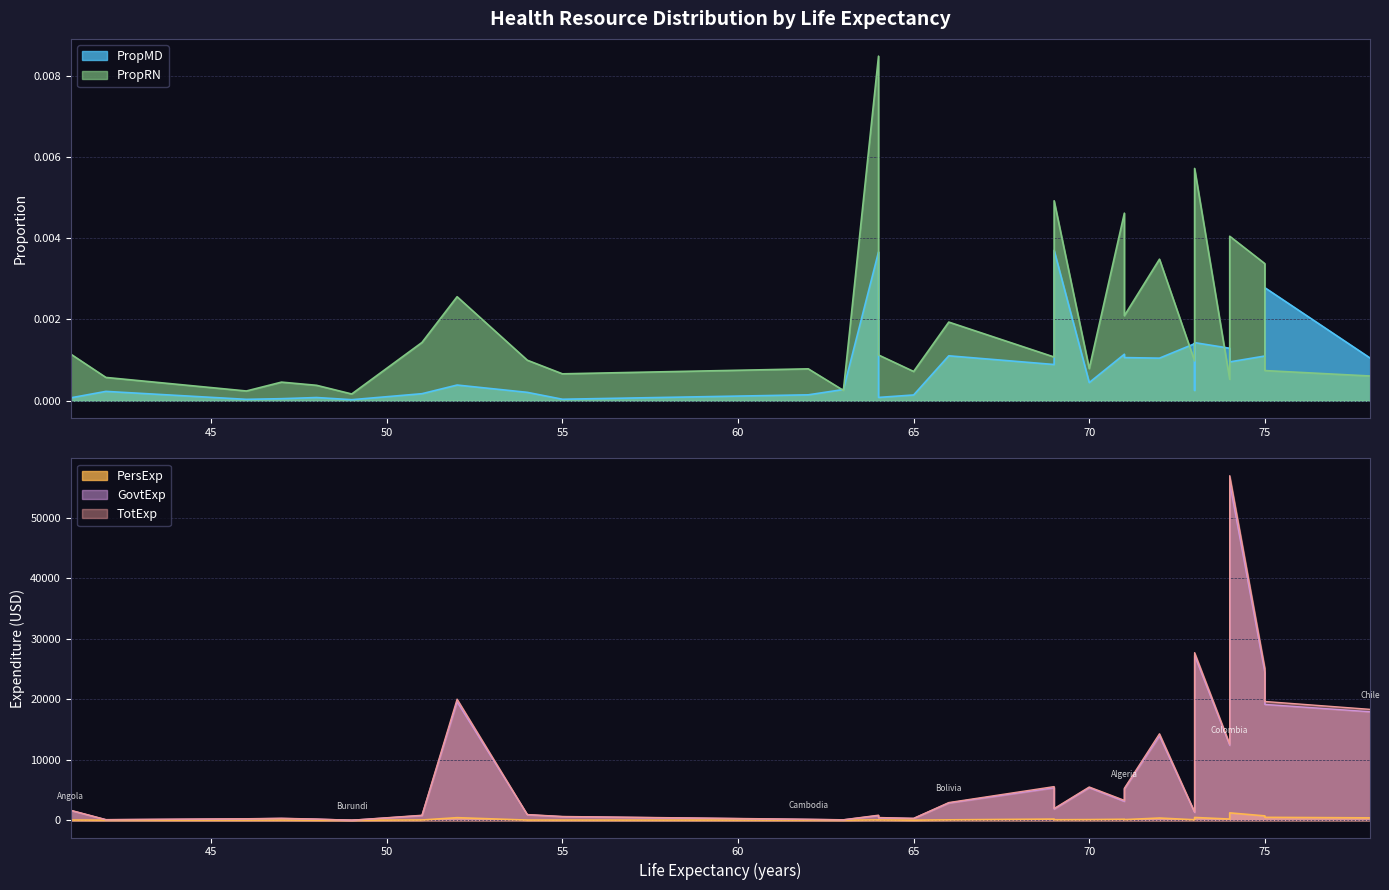

What is the label of the 23rd point from the left?

Brazil